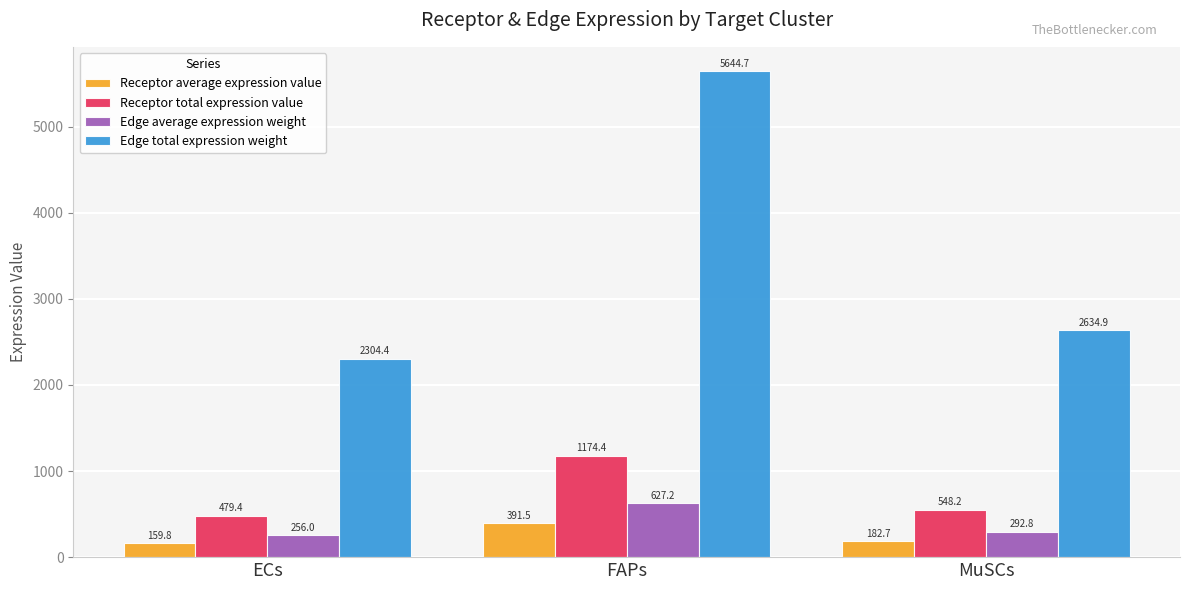

At which label is Edge average expression weight closest to 441?

MuSCs